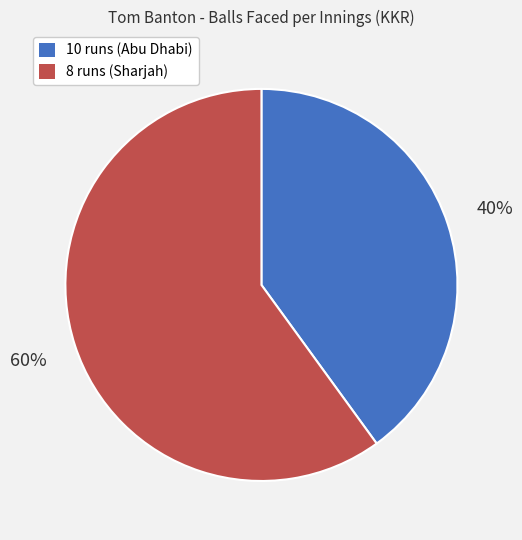

Which slice is the largest?

8 runs (Sharjah)